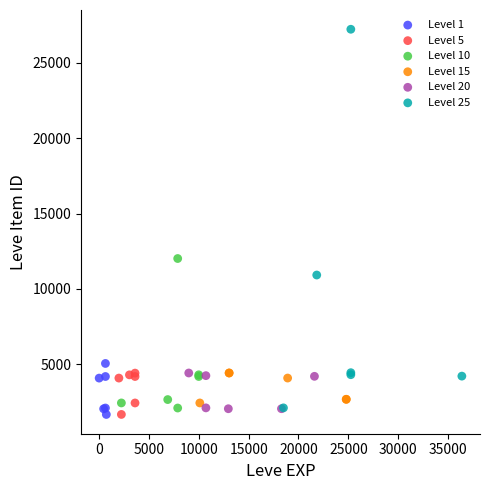

Which series has the largest Y range (max minus min)?

Level 25